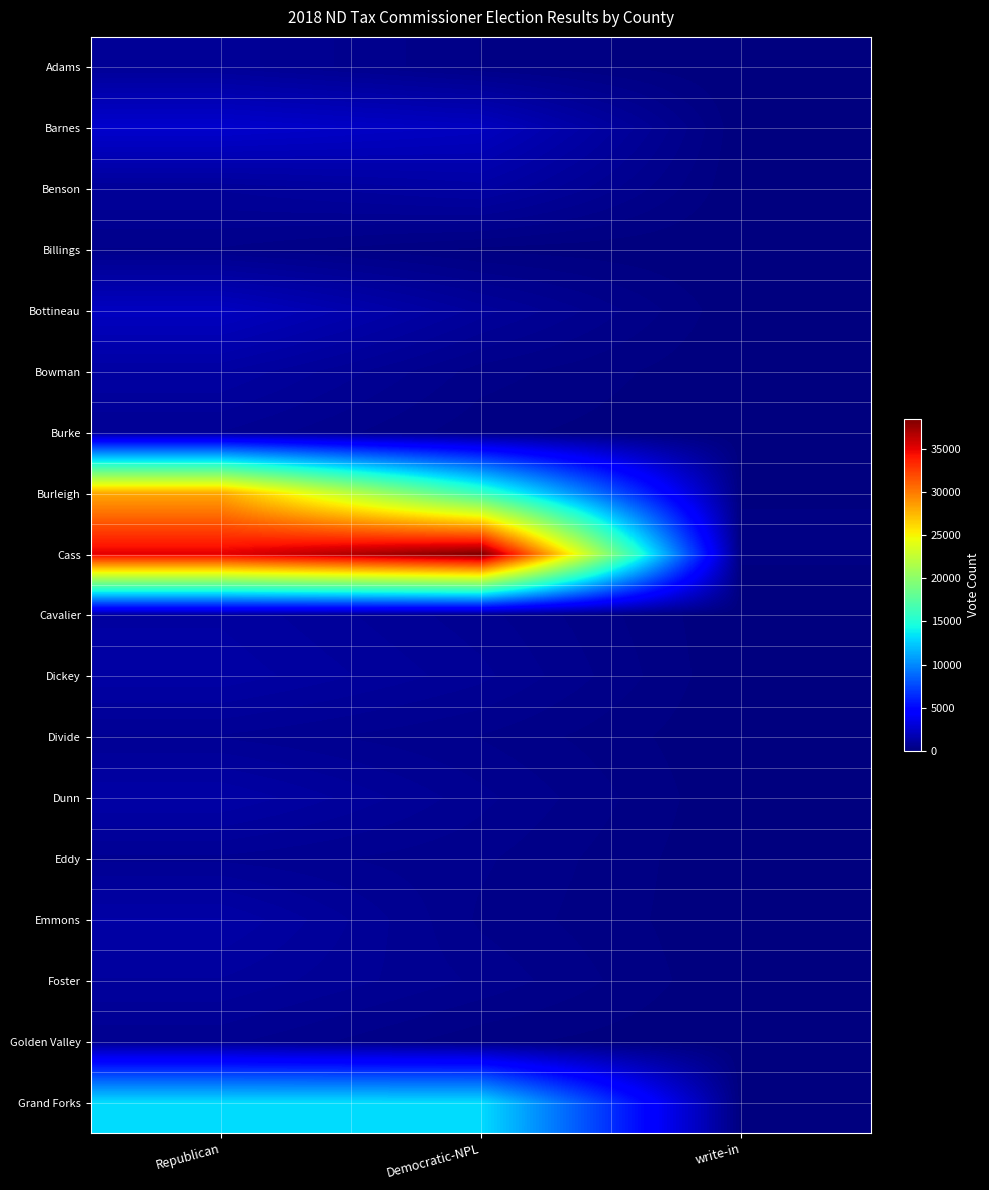

List the series in order of their peak value, highest first.

Cass, Burleigh, Grand Forks, Barnes, Bottineau, Emmons, Dunn, Dickey, Benson, Bowman, Cavalier, Foster, Adams, Burke, Divide, Eddy, Golden Valley, Billings